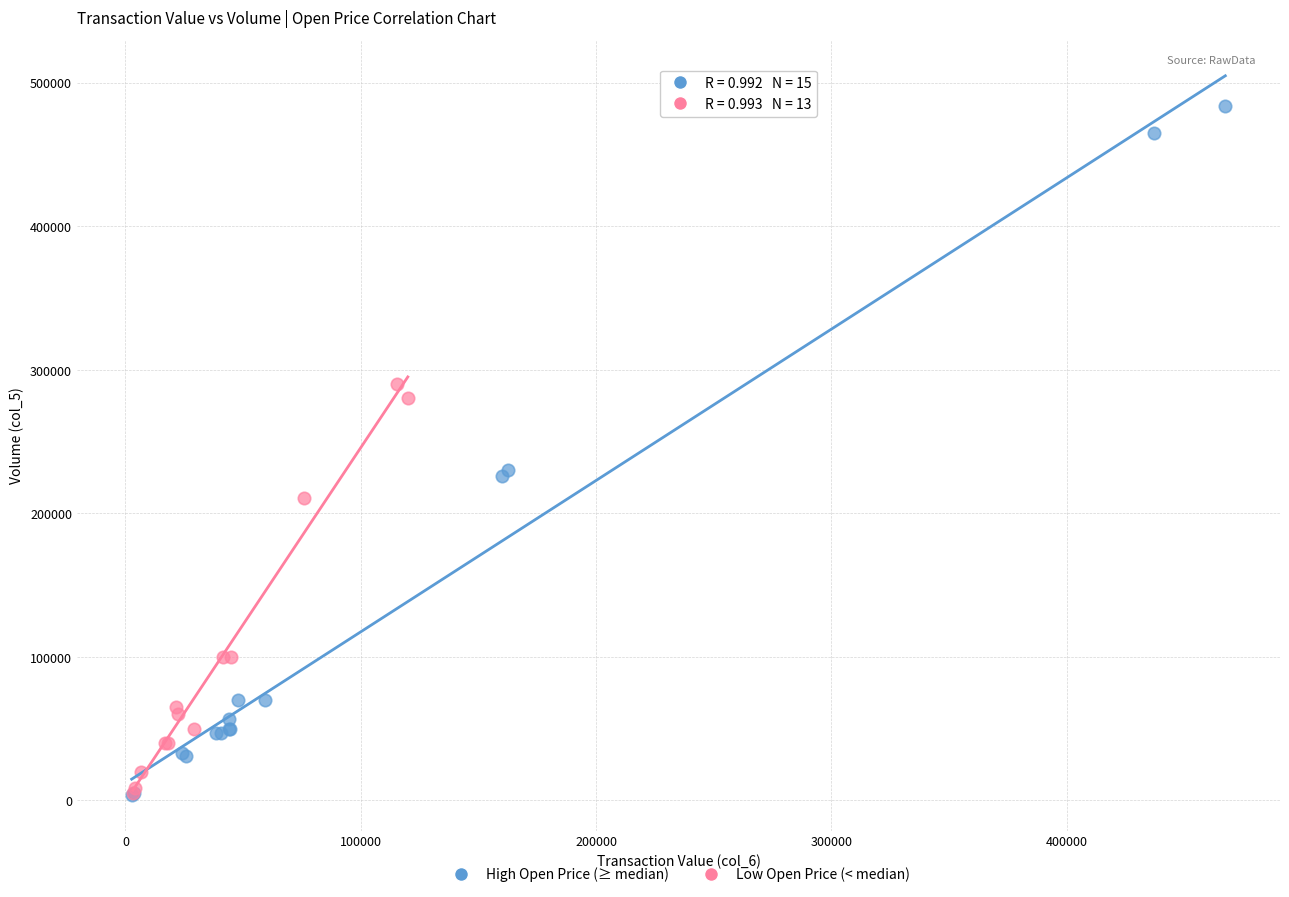

Which series reaches the maximum Y coordinate?

High Open Price (≥ median)